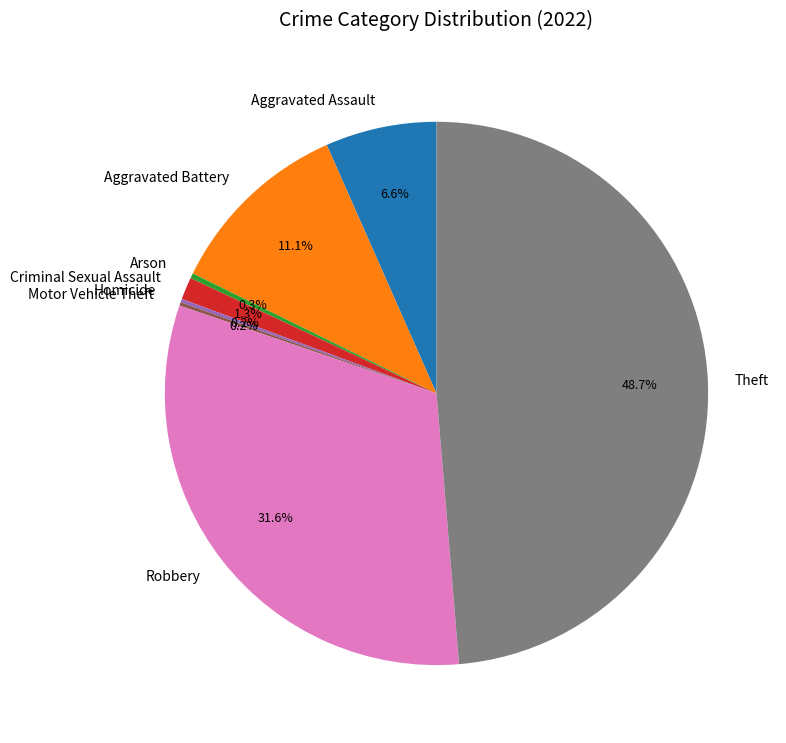

Does any single category account for the majority?

No